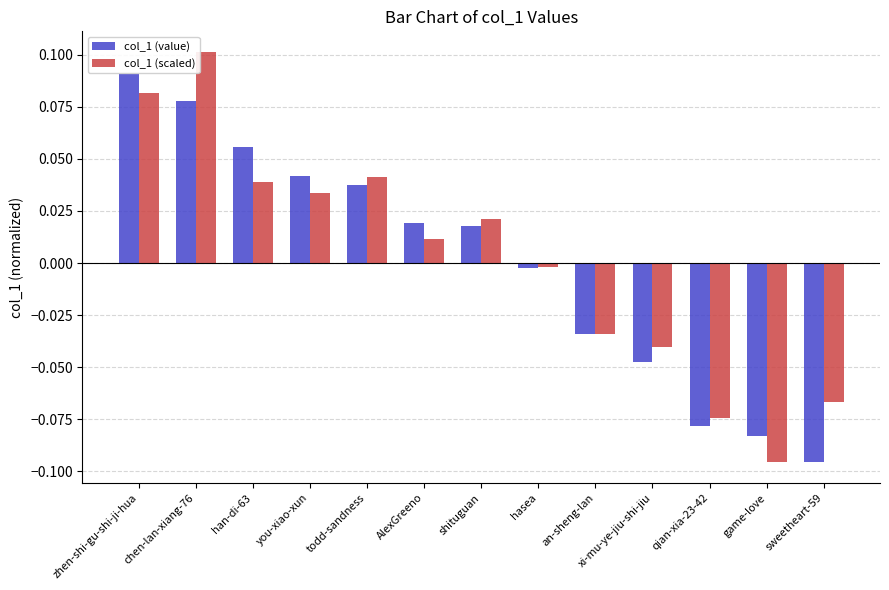

Reading right to left, transcribe all the data shown in this chart.

col_1 (value): sweetheart-59=-0.1	game-love=-0.1	qian-xia-23-42=-0.1	xi-mu-ye-jiu-shi-jiu=-0.0	an-sheng-lan=-0.0	hasea=-0.0	shituguan=0.0	AlexGreeno=0.0	todd-sandness=0.0	you-xiao-xun=0.0	han-di-63=0.1	chen-lan-xiang-76=0.1	zhen-shi-gu-shi-ji-hua=0.1
col_1 (scaled): sweetheart-59=-0.1	game-love=-0.1	qian-xia-23-42=-0.1	xi-mu-ye-jiu-shi-jiu=-0.0	an-sheng-lan=-0.0	hasea=-0.0	shituguan=0.0	AlexGreeno=0.0	todd-sandness=0.0	you-xiao-xun=0.0	han-di-63=0.0	chen-lan-xiang-76=0.1	zhen-shi-gu-shi-ji-hua=0.1